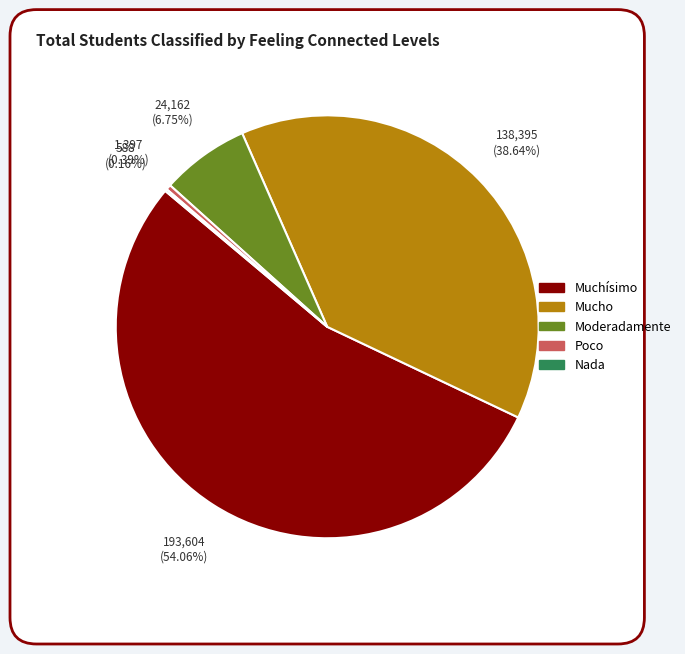

Approximately how many times larger is the value at Moderadamente compared to Poco?

17.3